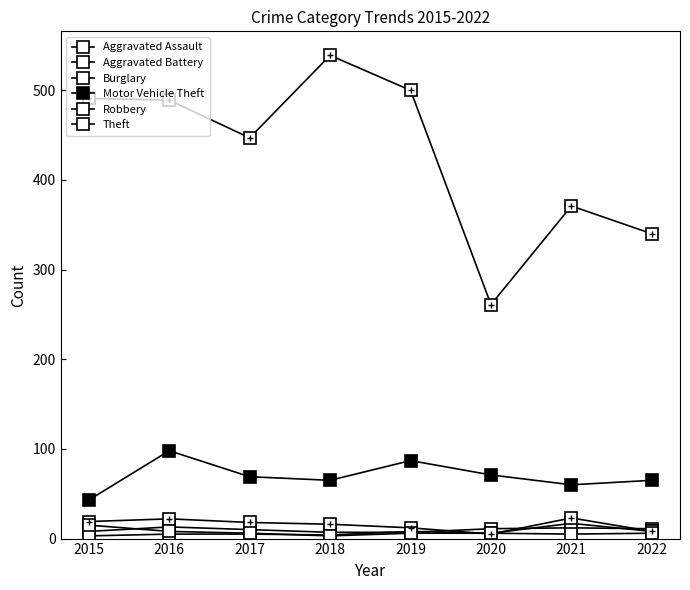

Does the chart have visible grid lines?

No